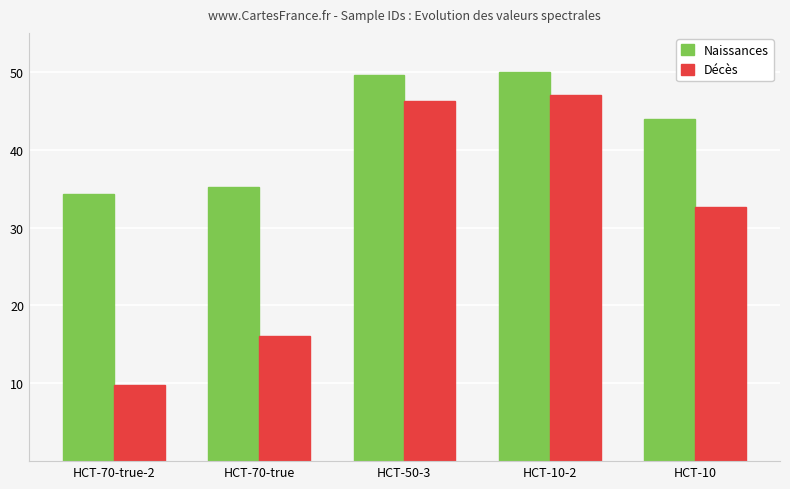

How many values in the Décès series exceed 32?

3